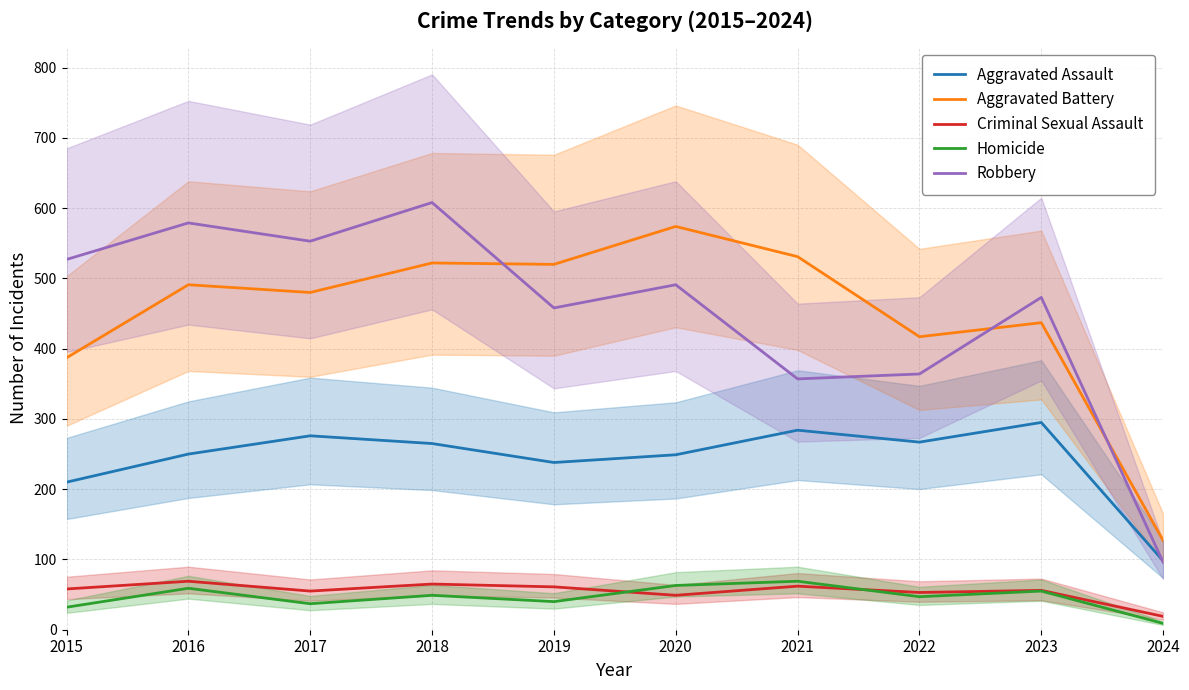

Between 2021 and 2023, which series saw the biggest shift?

Robbery